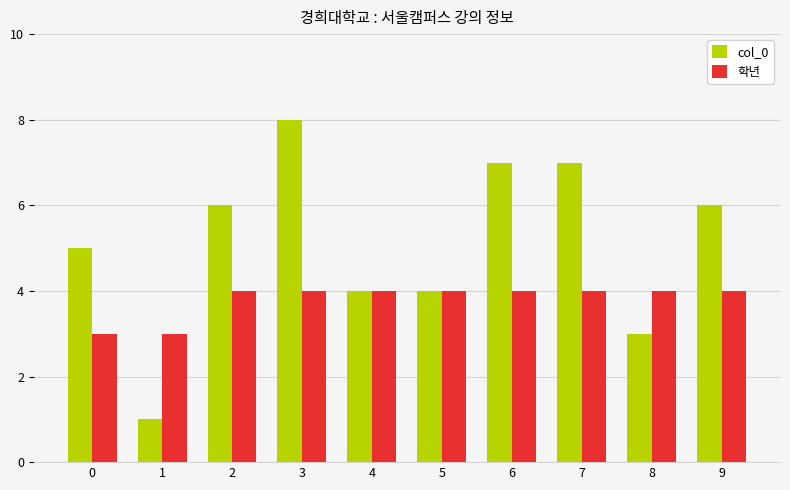

The 학년 series shows 6 at 6. True or false?

False